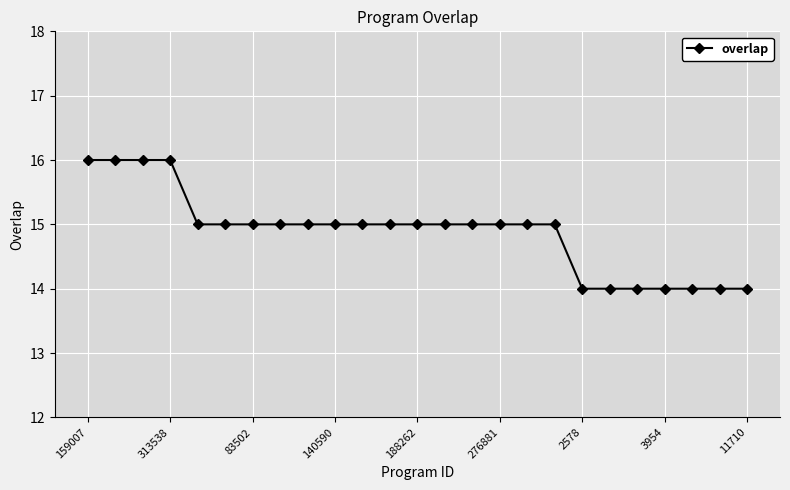

What is the maximum value shown in the chart?

16